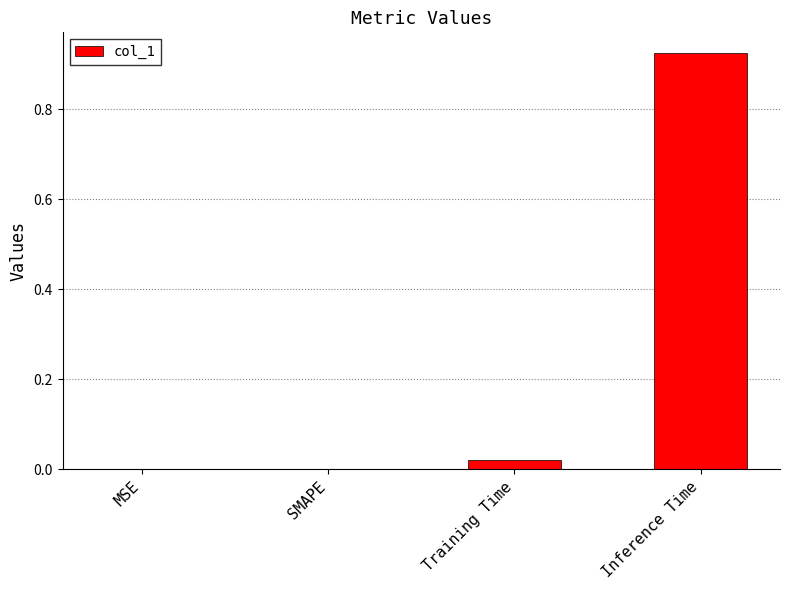

Is it true that the value at MSE is 0.0?

True